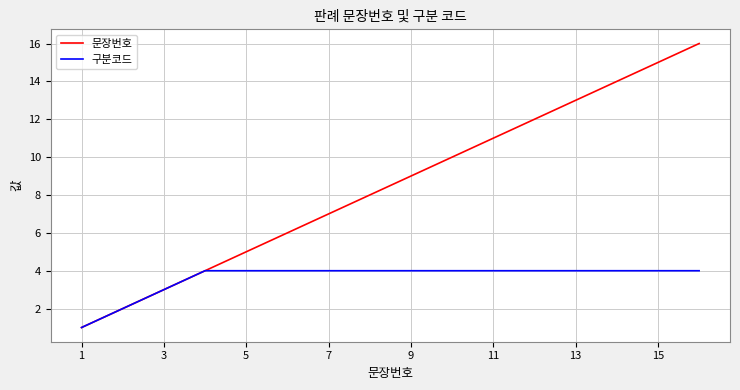

Which series has the largest total across all categories?

문장번호